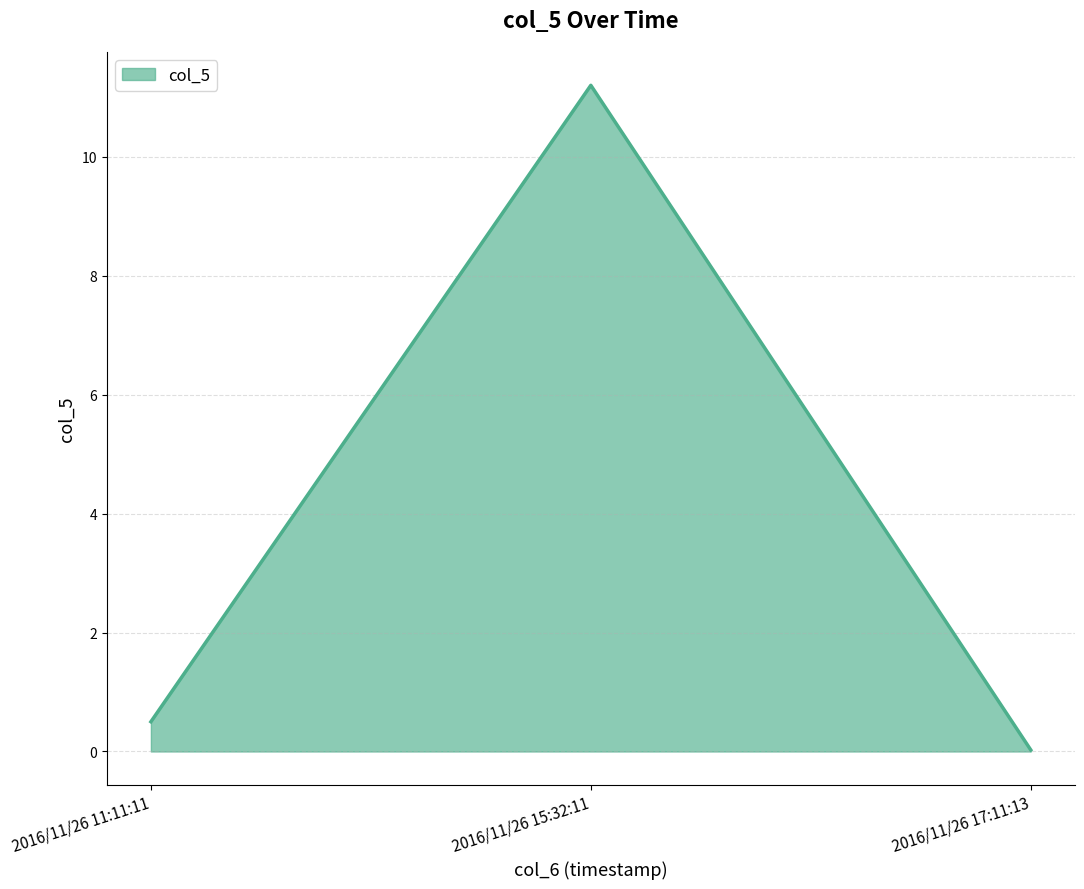

Where is the data nearest to the value 5?

2016/11/26 11:11:11